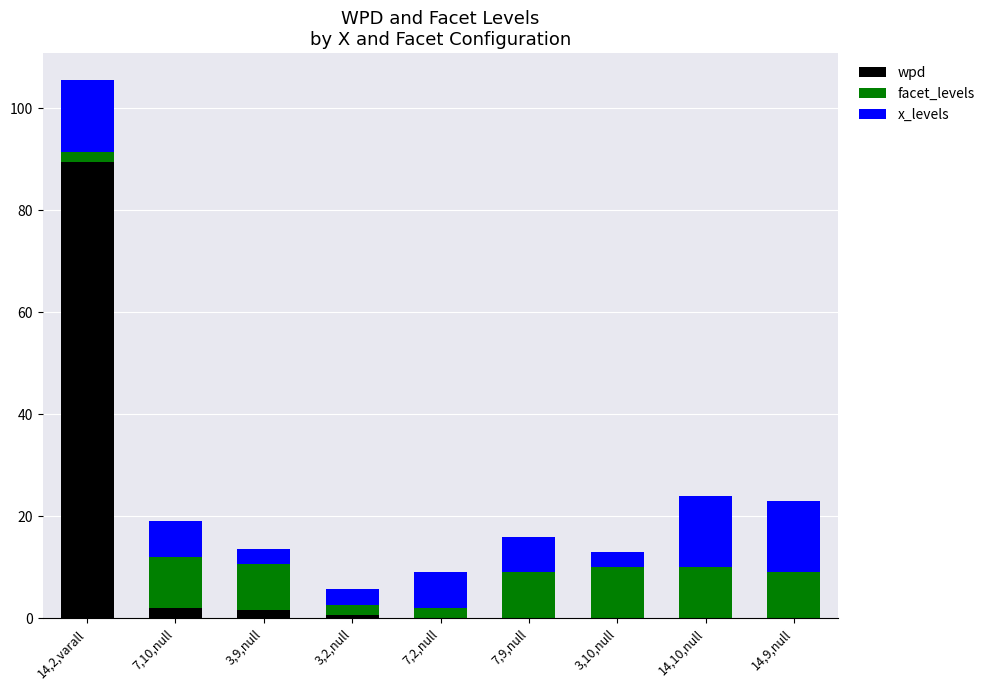

What is the total value across all series at 14,10,null?

24.0